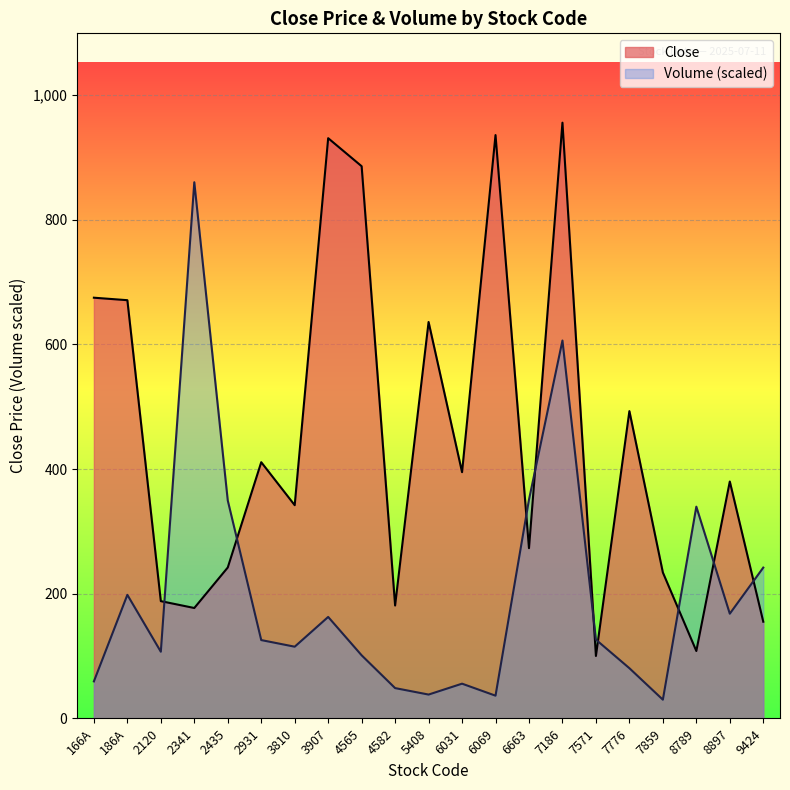

Which series has the largest range (max minus min)?

Close